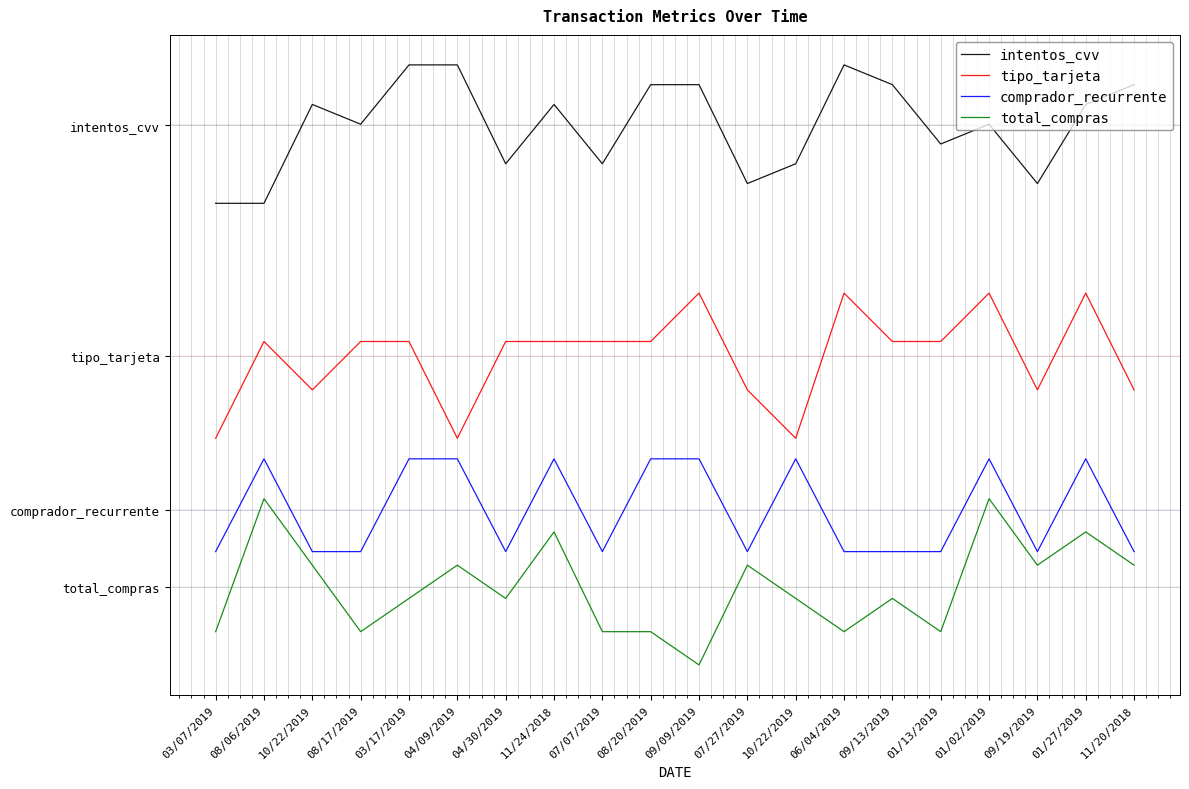

What are all the series names shown in the legend?

intentos_cvv, tipo_tarjeta, comprador_recurrente, total_compras